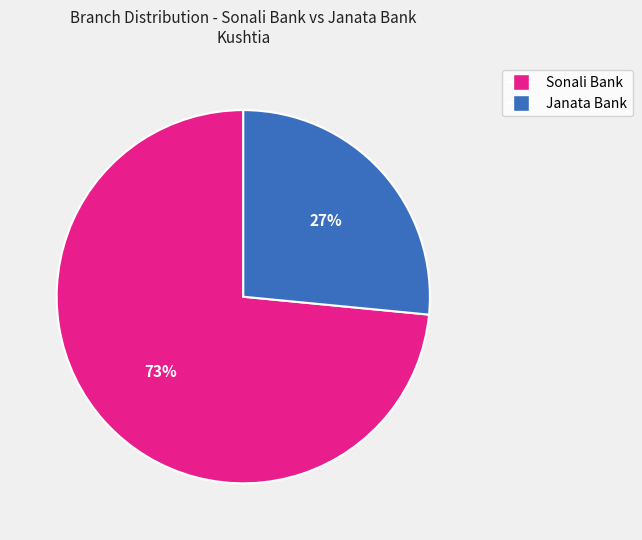

To the nearest percent, what is the average slice percentage?

50%